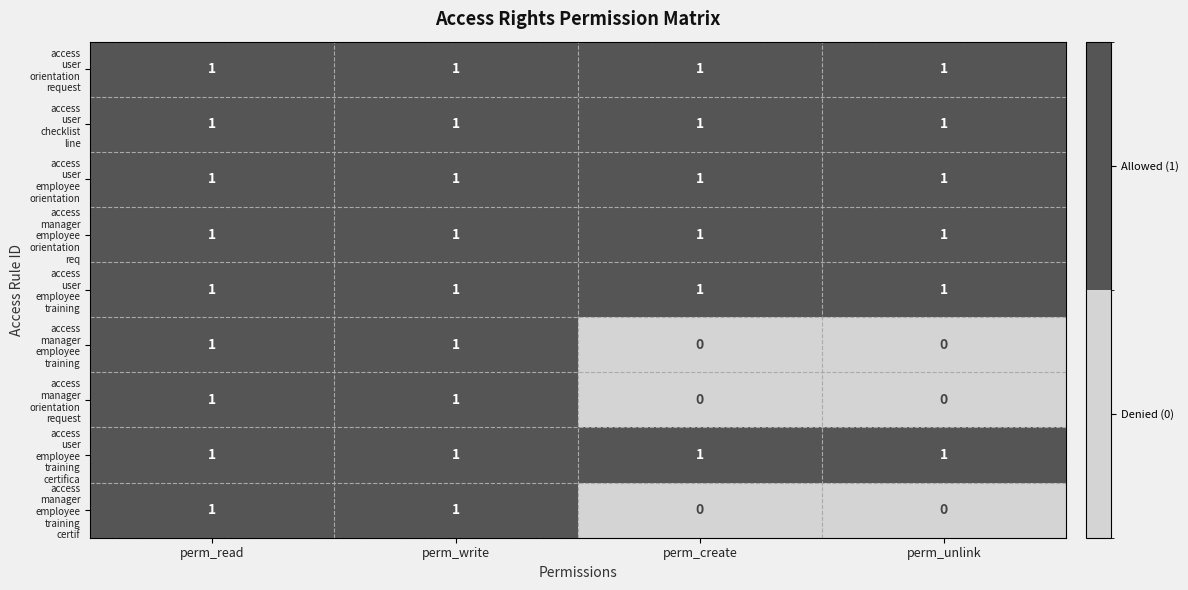

What is the total value across all series at perm_create?

6